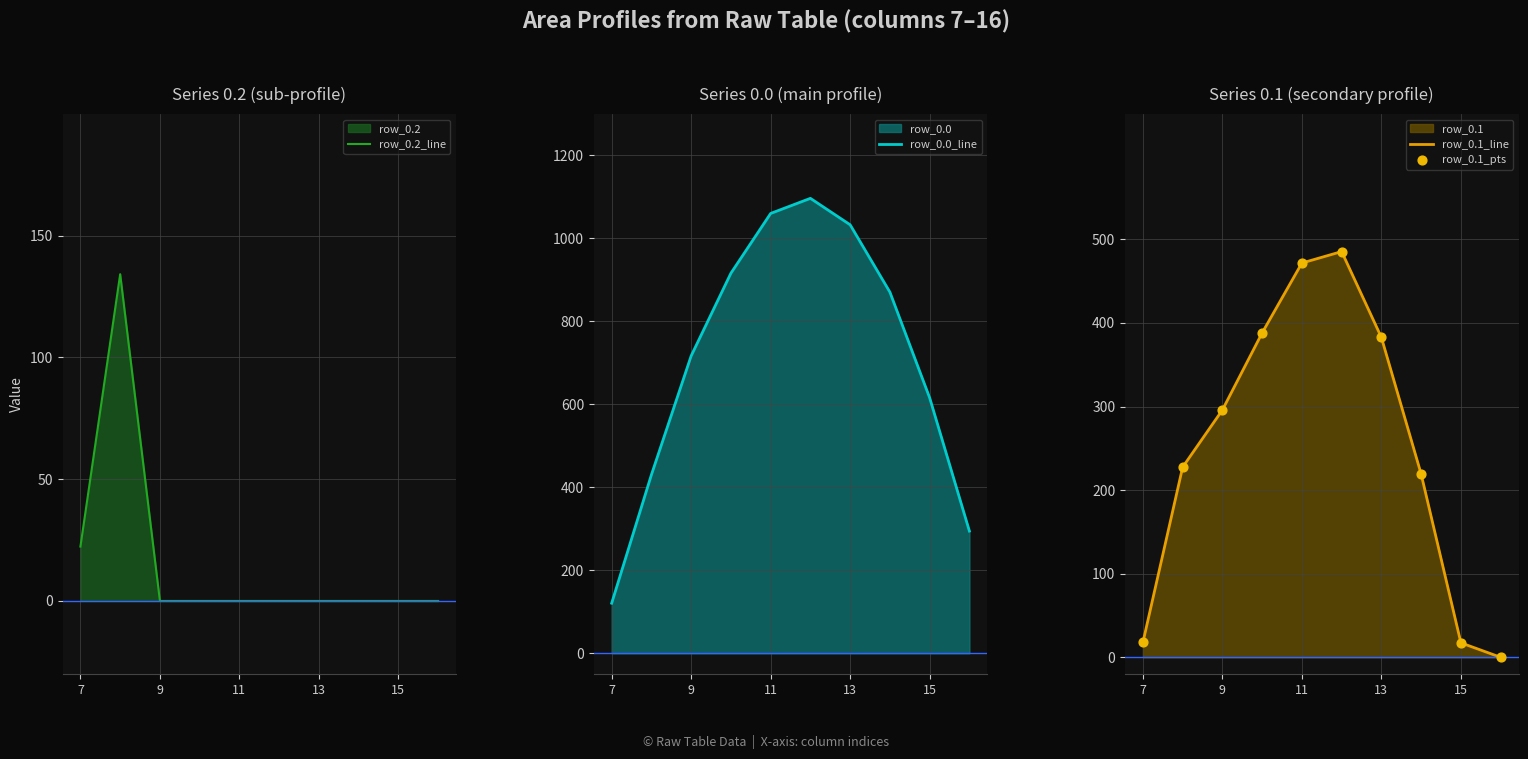

Which series has the largest total across all categories?

row_0.0_line